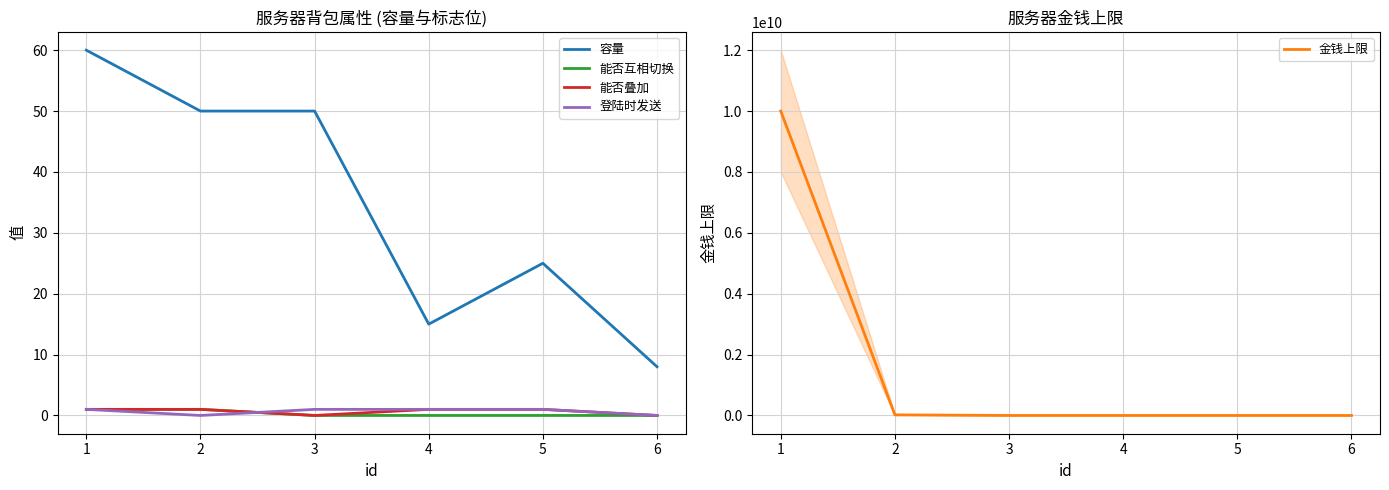

What are all the series names shown in the legend?

容量, 能否互相切换, 能否叠加, 登陆时发送, 金钱上限